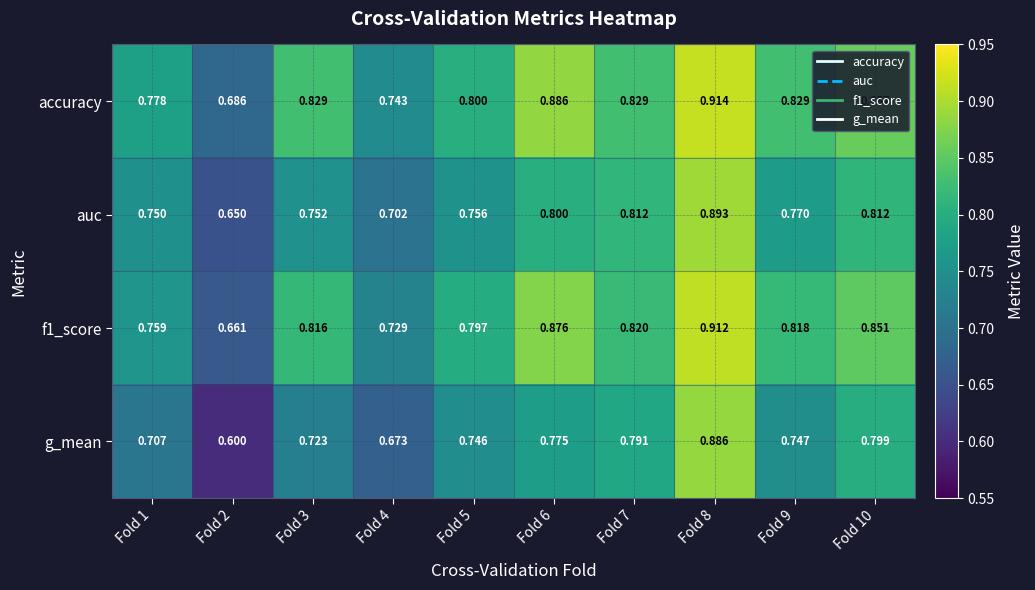

Is the value of auc at Fold 6 greater than the value of g_mean at Fold 8?

No